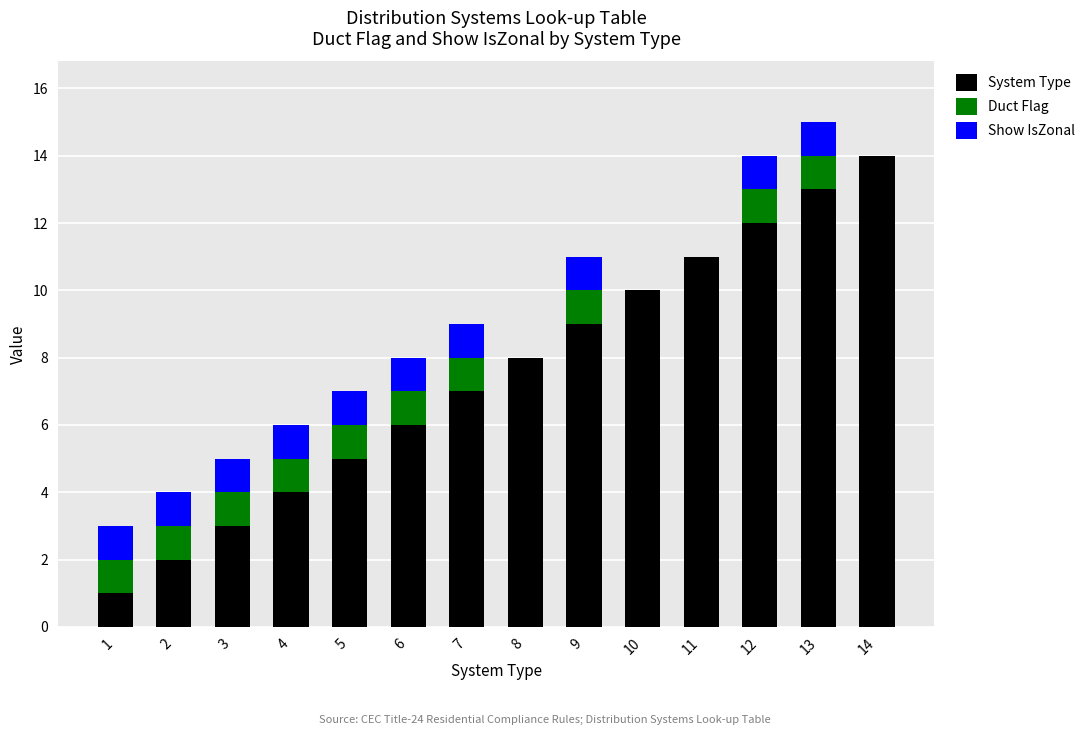

Are the bars horizontal?

No